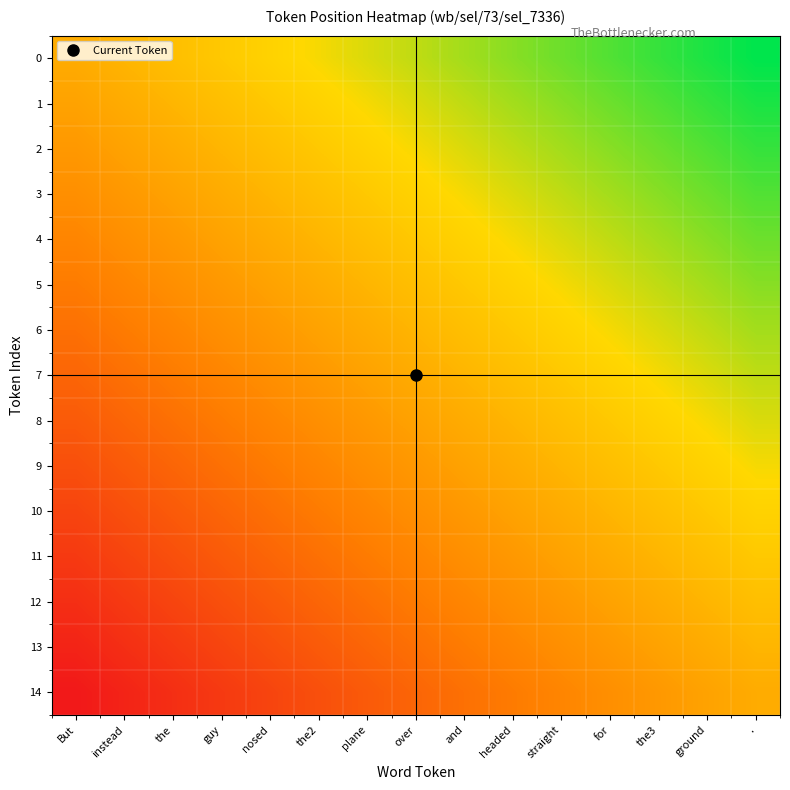

Rank the series at But from highest to lowest value.

0, 1, 2, 3, 4, 5, 6, 7, 8, 9, 10, 11, 12, 13, 14